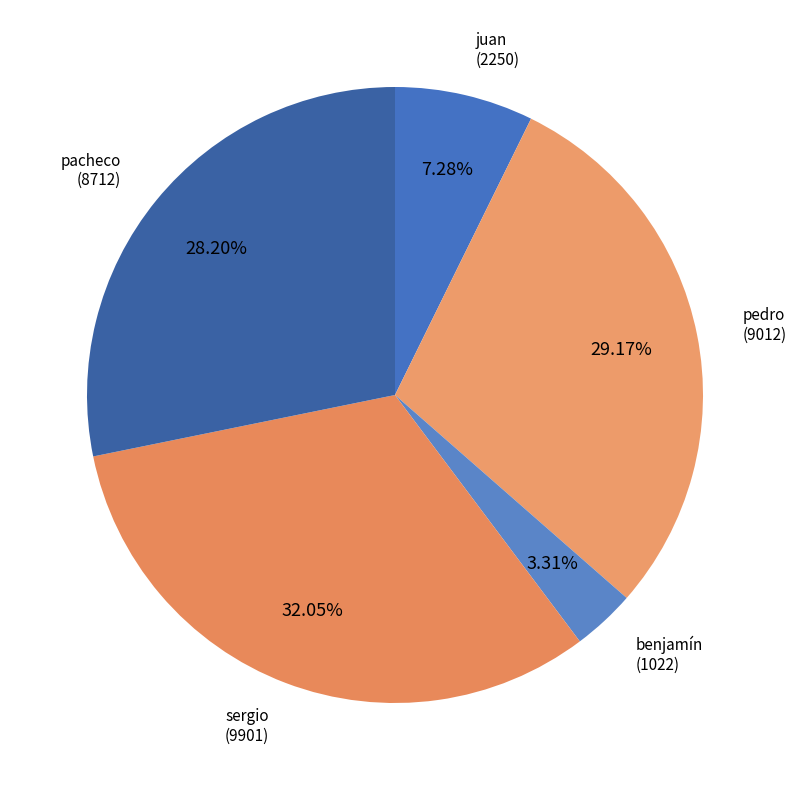

What percentage is the benjamín slice, to the nearest percent?

3%